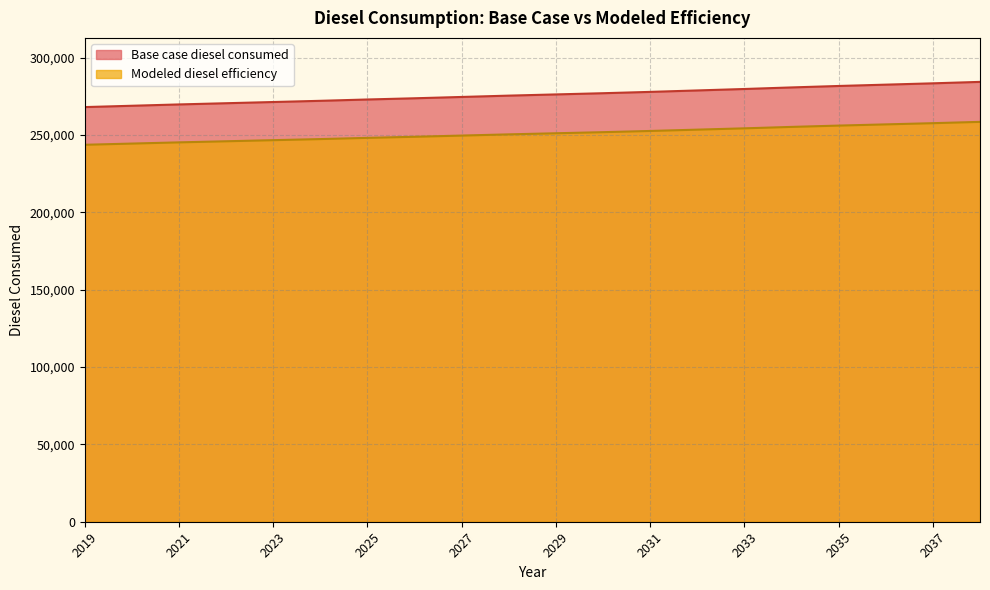

The Base case diesel consumed series shows 279666.7 at 2033. True or false?

True